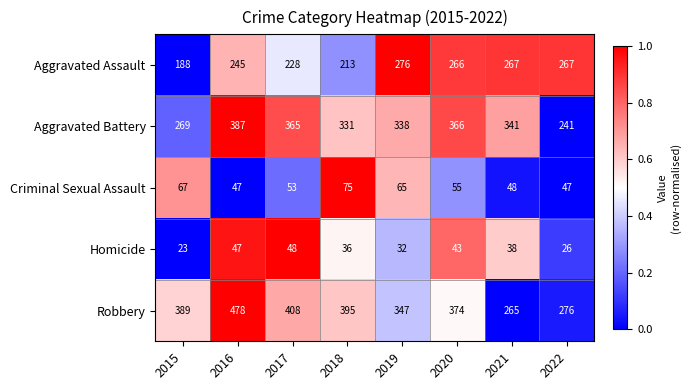

List the series in order of their peak value, lowest first.

Homicide, Criminal Sexual Assault, Aggravated Assault, Aggravated Battery, Robbery